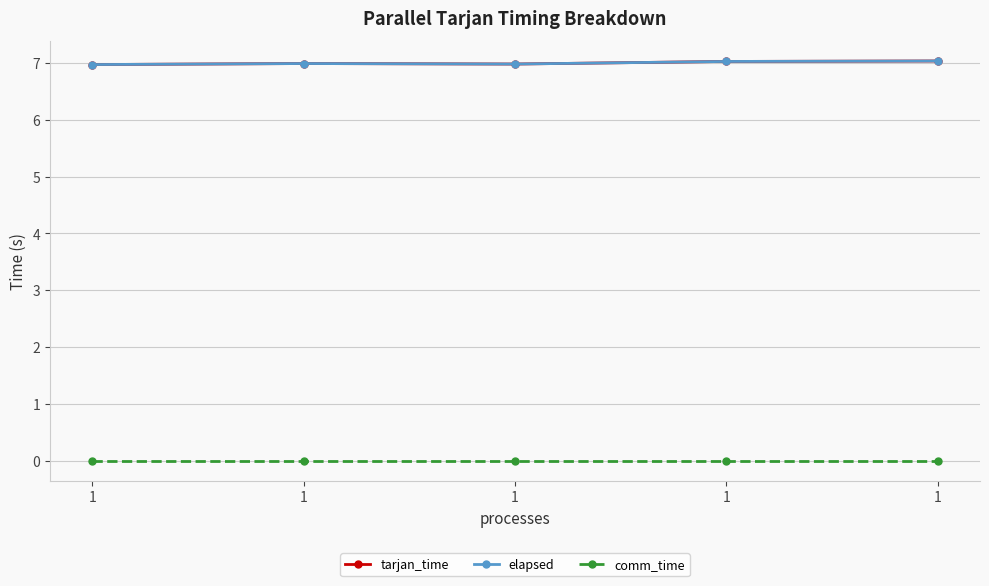

What is the average value of the tarjan_time series?

7.0